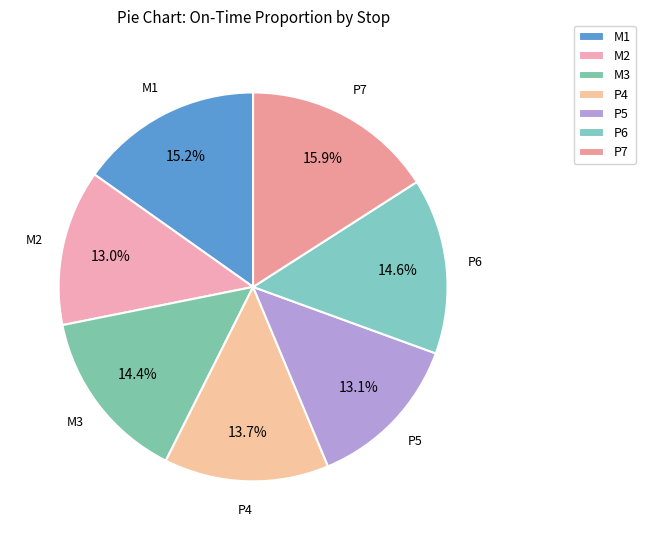

What percentage is the P5 slice, to the nearest percent?

13%